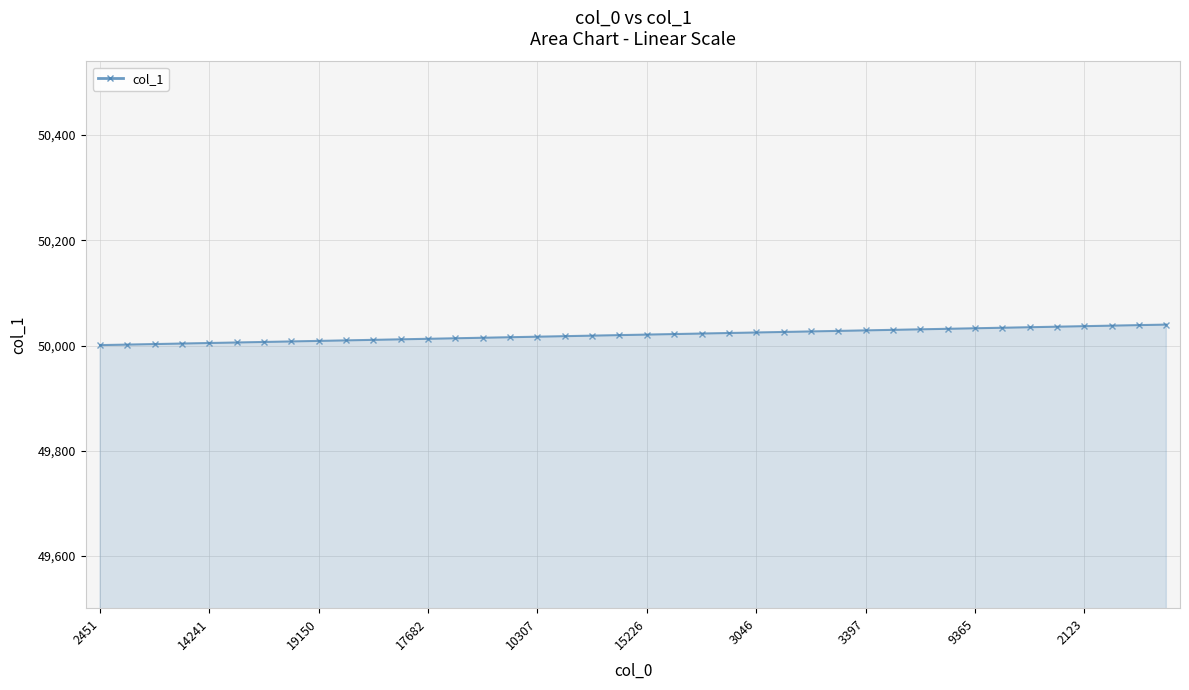

What is the ratio of the value at 10 to the value at 25?

1.0